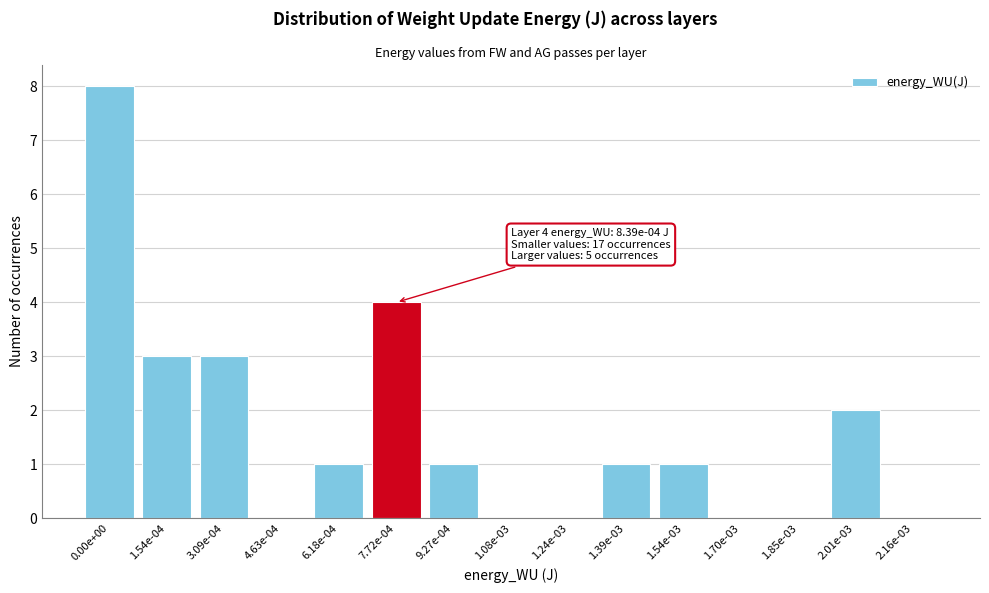

Reading left to right, list all the values displayed in this chart.

0.00e+00=8	1.54e-04=3	3.09e-04=3	4.63e-04=0	6.18e-04=1	7.72e-04=4	9.27e-04=1	1.08e-03=0	1.24e-03=0	1.39e-03=1	1.54e-03=1	1.70e-03=0	1.85e-03=0	2.01e-03=2	2.16e-03=0